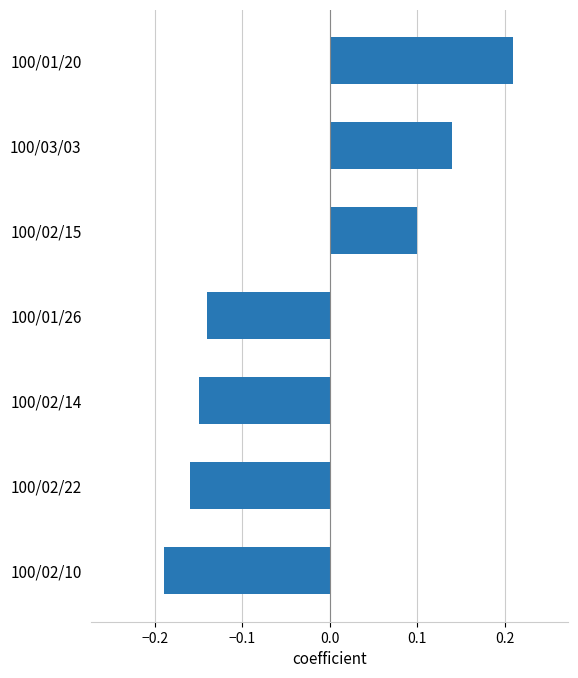

How many bars are there in total?

7